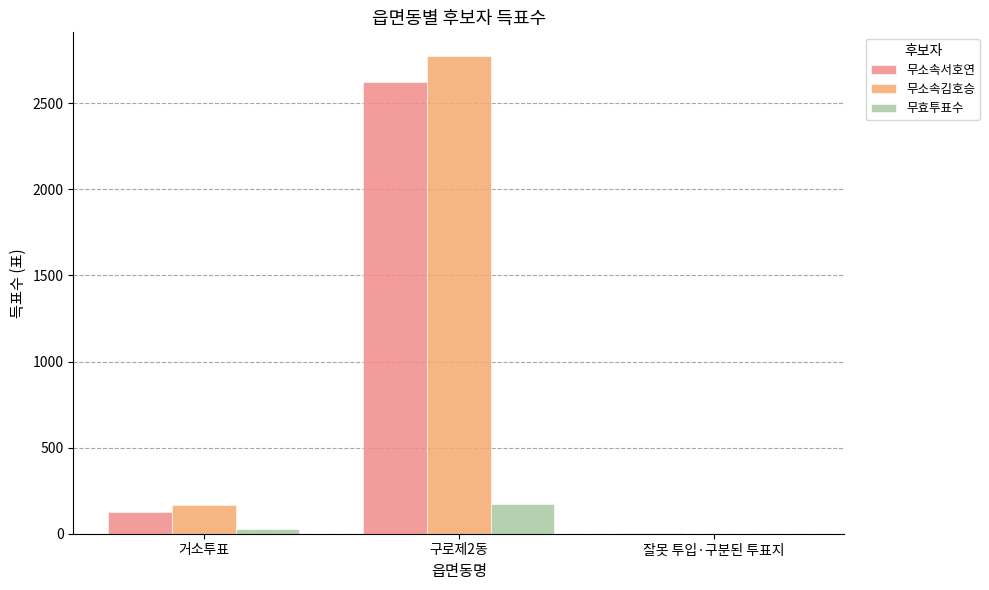

How many categories are shown in the chart?

3